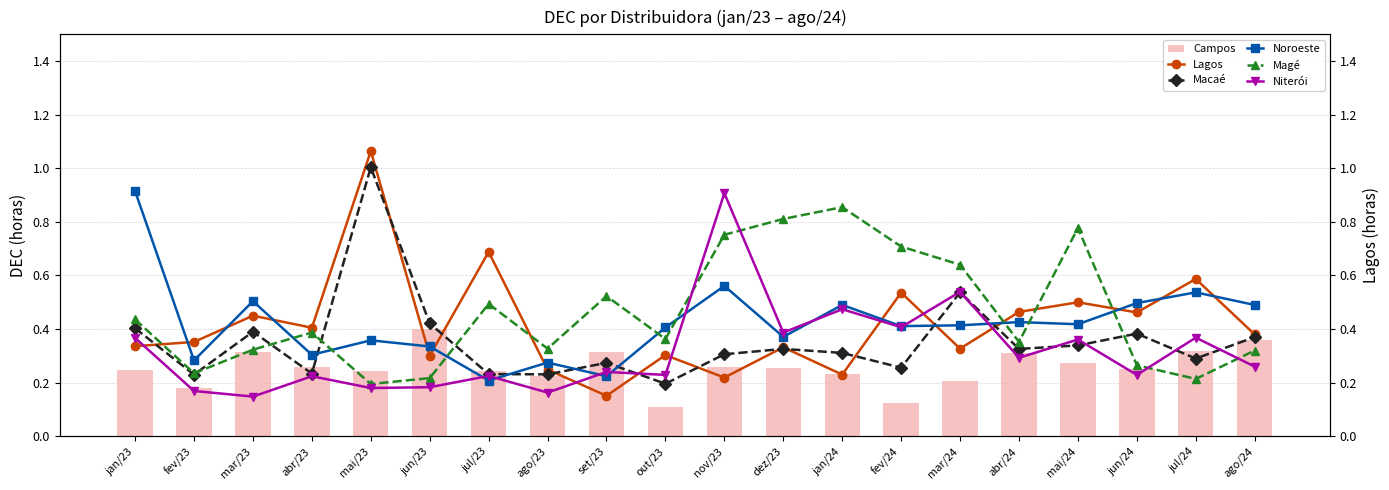

True or false: Niterói has a value of 0.2 at mai/23.

True